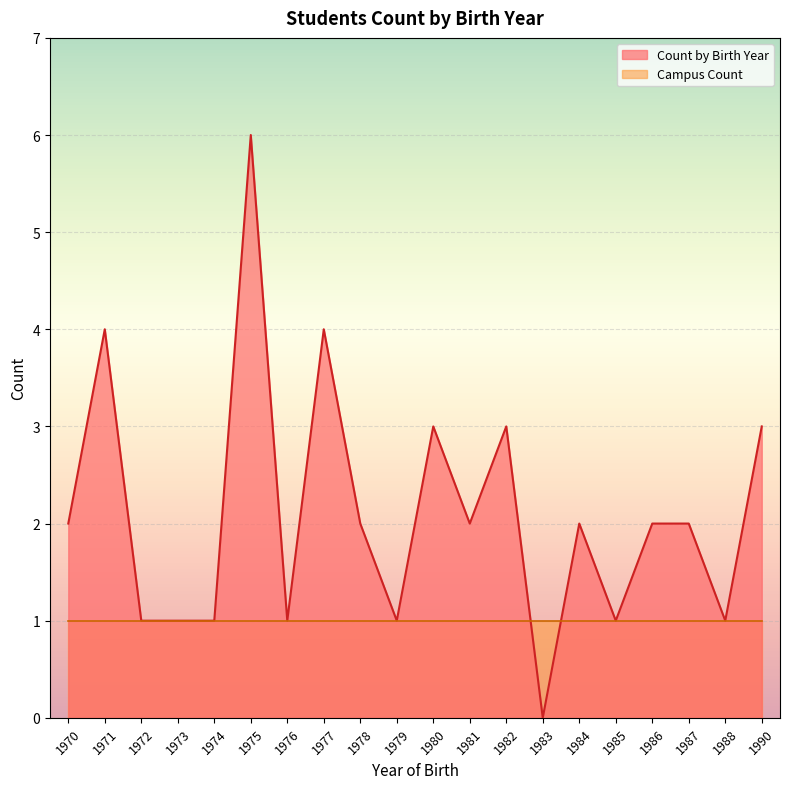

What is the average value of the Campus Count series?

1